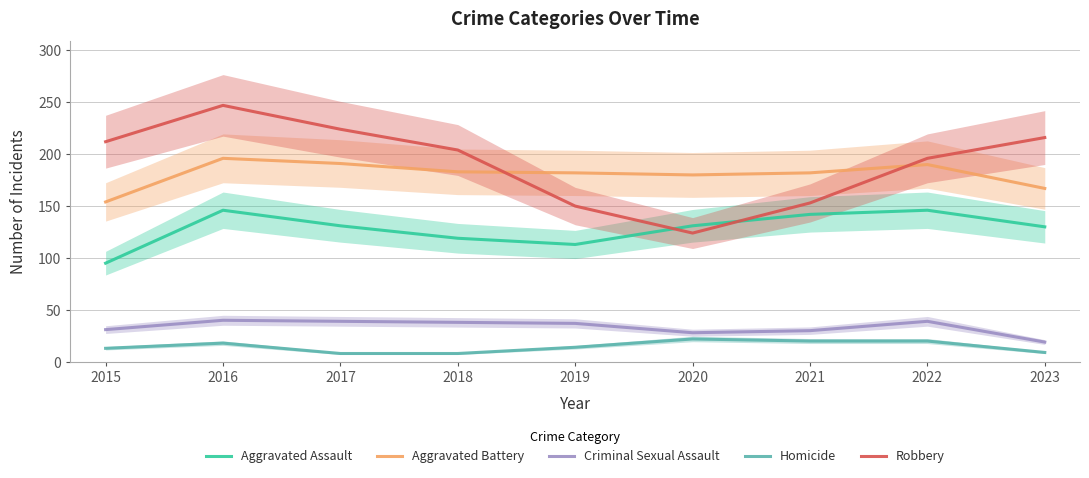

Which series has the largest range (max minus min)?

Robbery